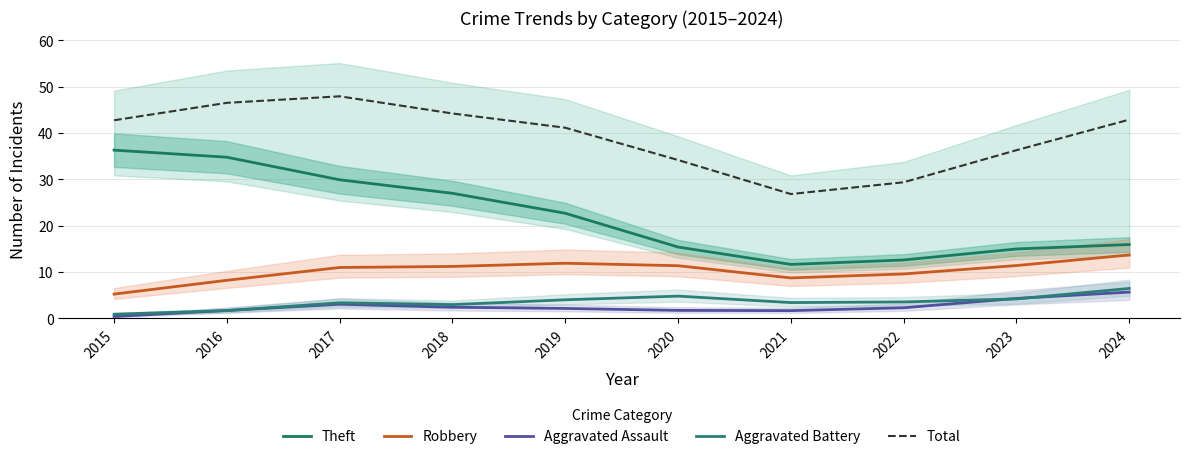

What is the sum of the Total values at 2018 and 2016?

90.7